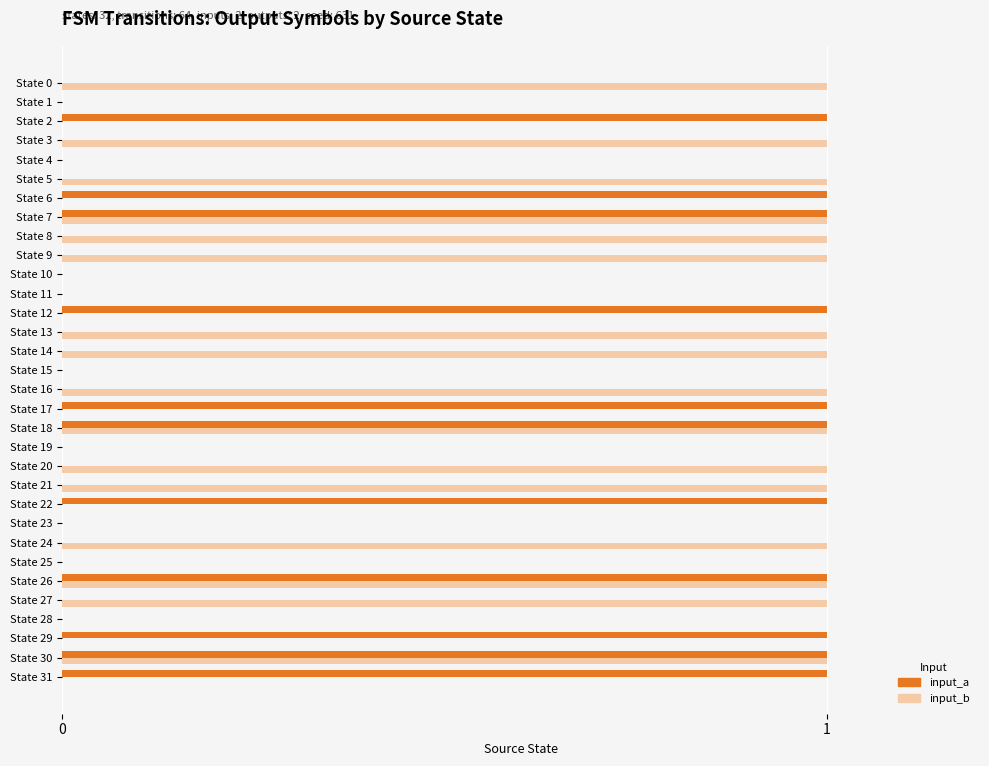

How many data points does each series have?

32